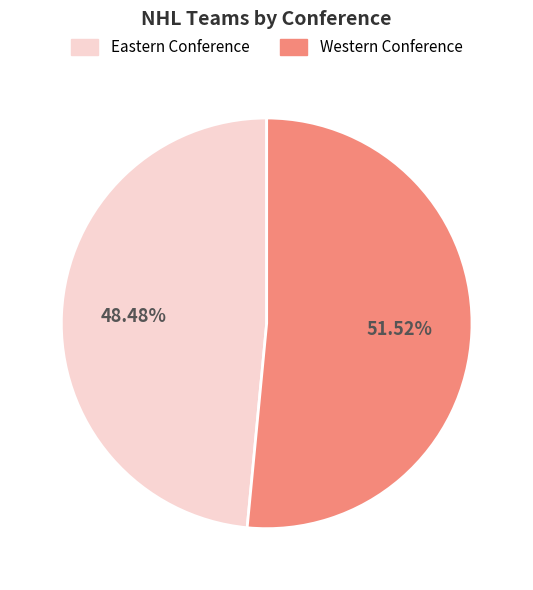

Do Western Conference and Eastern Conference together represent more than half of the pie?

Yes